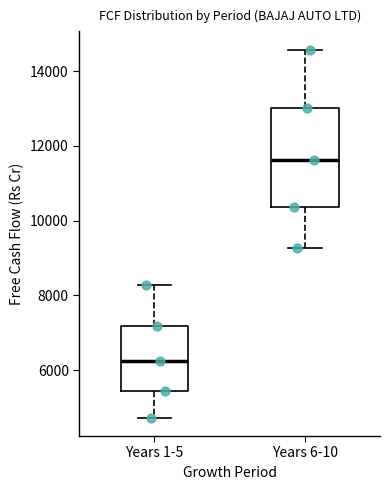

Reading left to right, read every box against the y-axis: the position of its median line, the range the box covers, and the ends of its whiskers. The values are not printed on the chart, so give them approximately, as read against the axis.

Years 1-5: median 6200, box 5400 to 7200, whiskers 4800 to 8200
Years 6-10: median 11600, box 10400 to 13000, whiskers 9200 to 14600